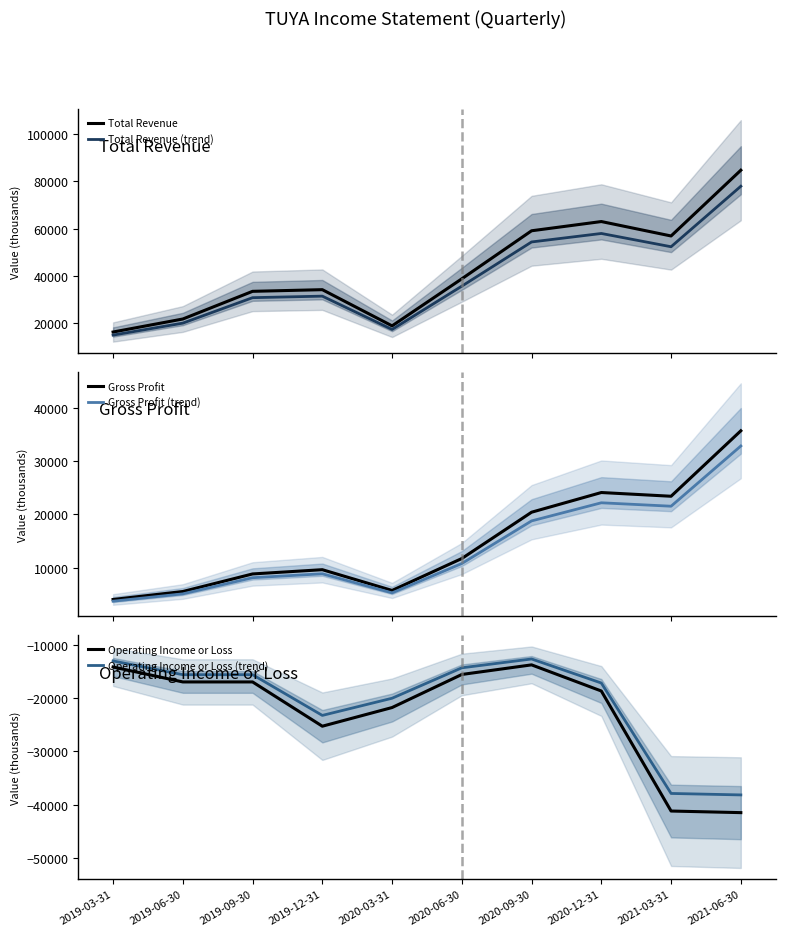

What is the difference between the highest and lowest values at 2019-12-31?

59500